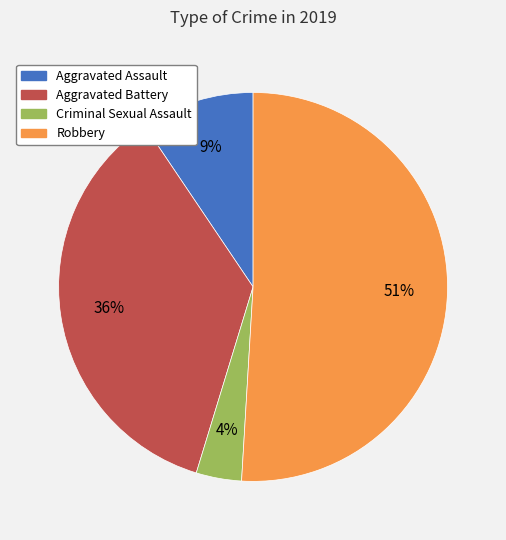

What percentage is the Aggravated Battery slice, to the nearest percent?

36%